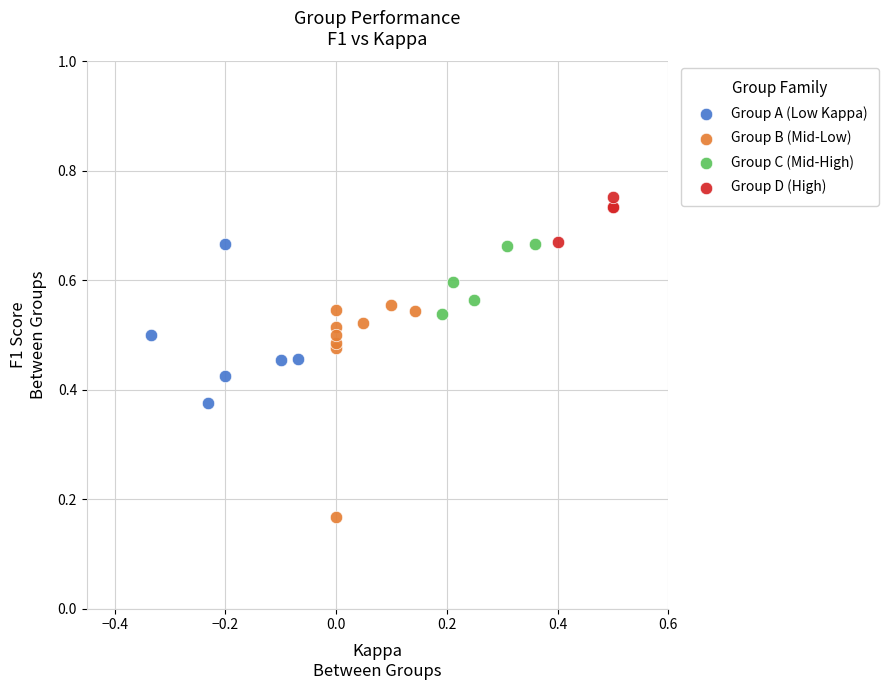

Which series reaches the maximum Y coordinate?

Group D (High)